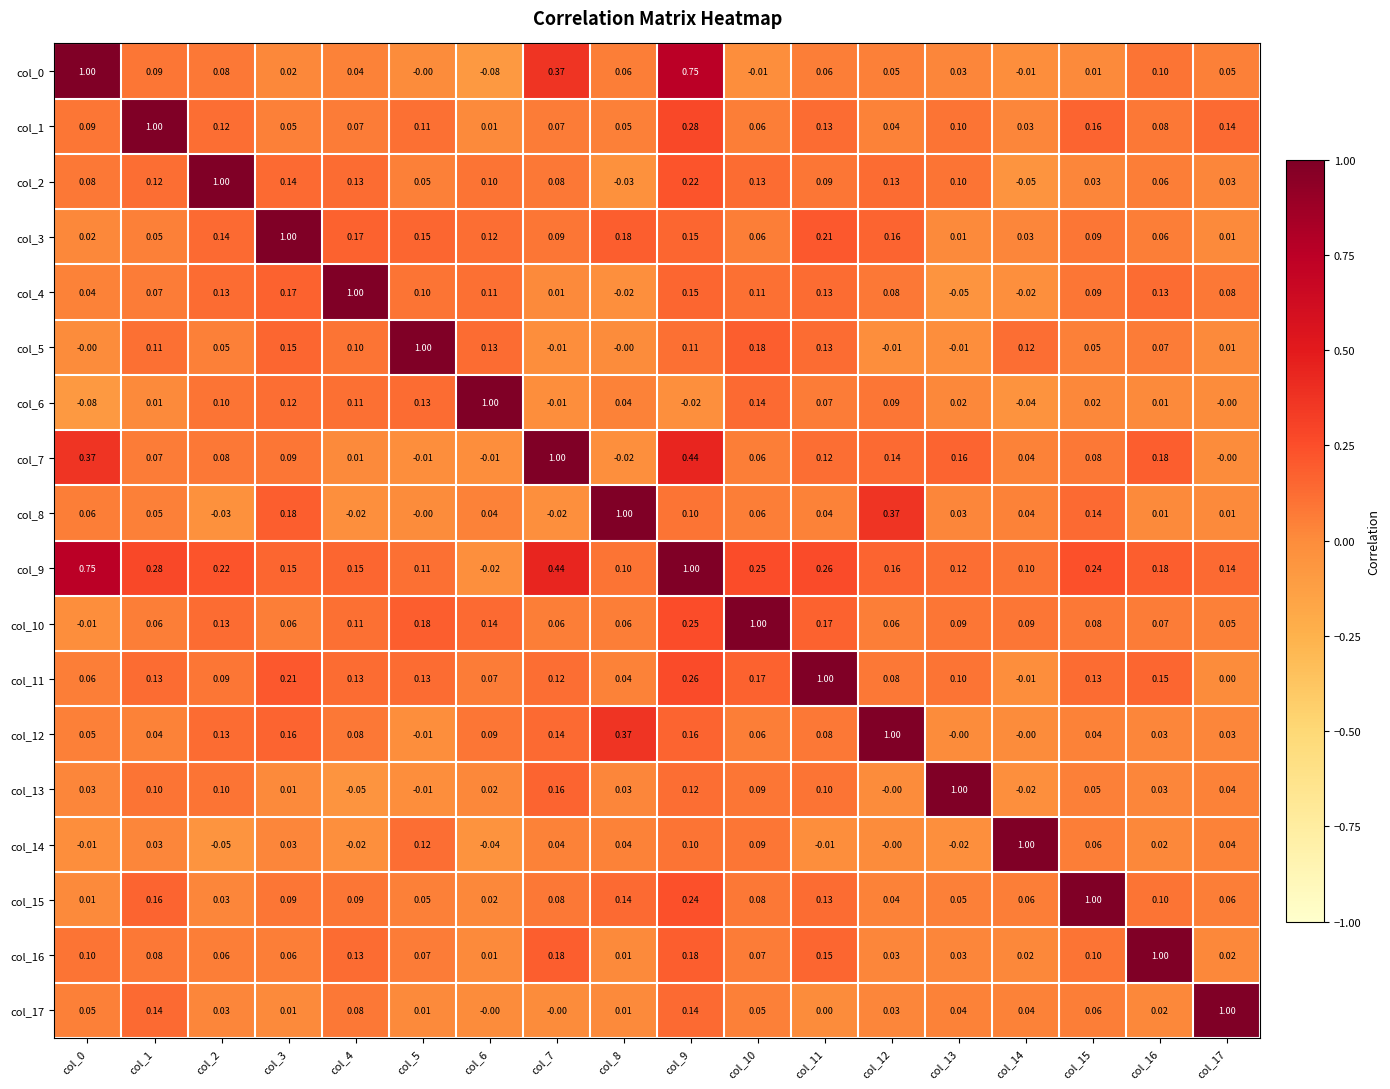

Is the value of col_12 at col_16 greater than the value of col_2 at col_13?

No